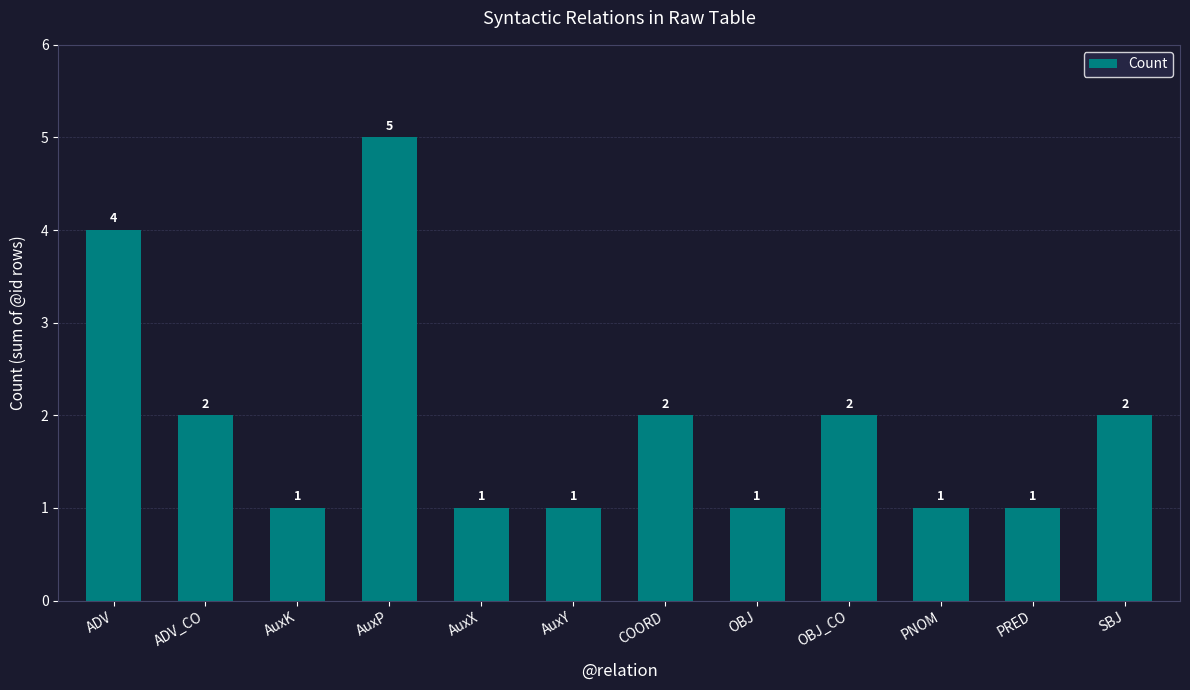

True or false: the data shows 1 at AuxY.

True